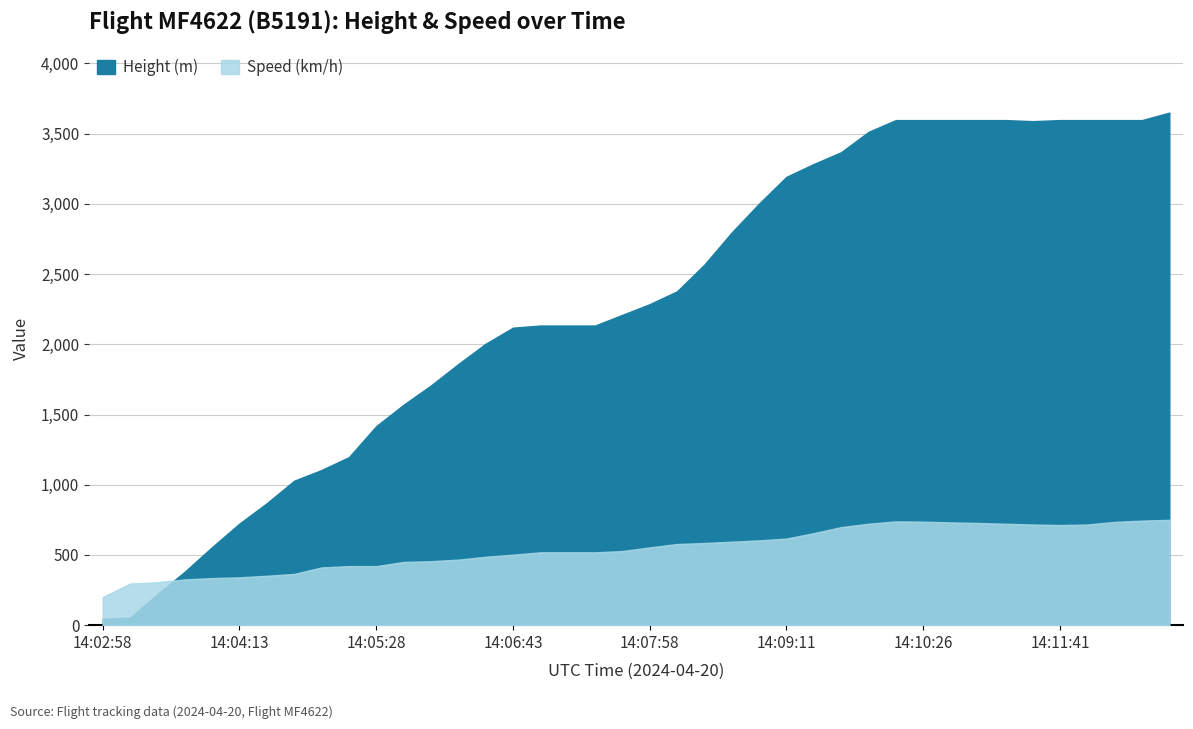

In Height, how many points are lower than both neighbors (excluding endpoints)?

1